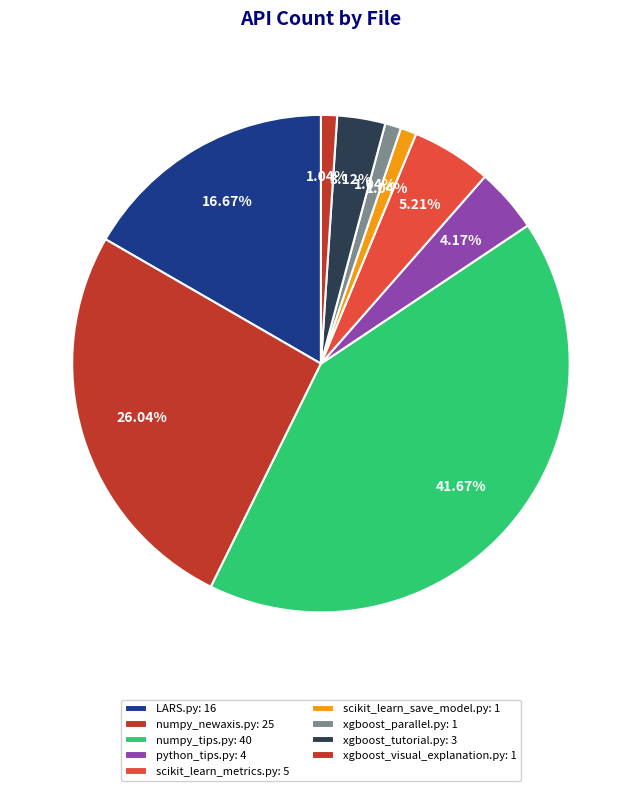

How many slices are in this pie chart?

9